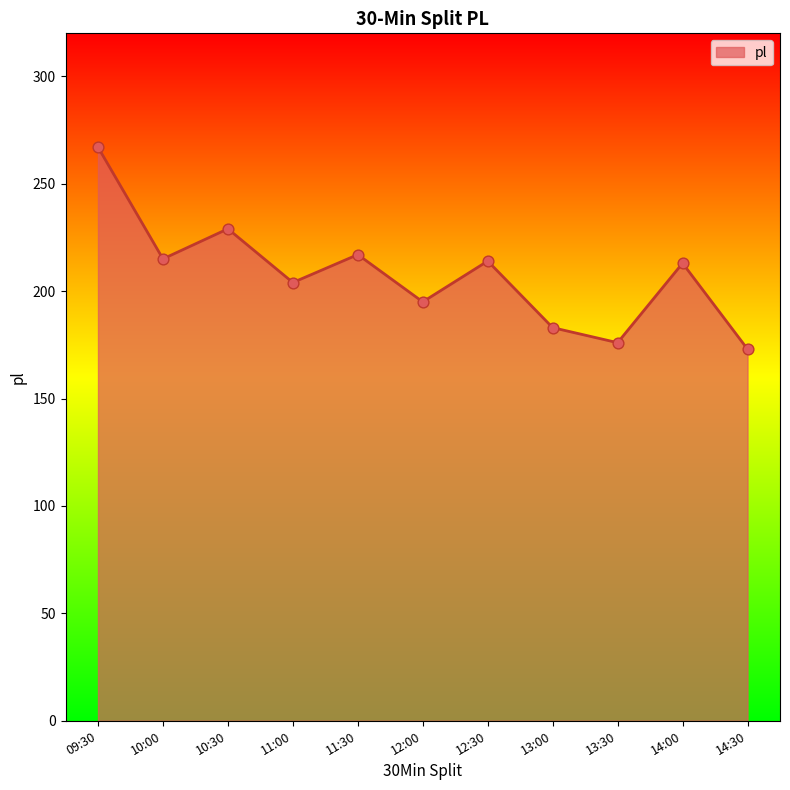

What is the change in value from 11:30 to 12:30?

-3